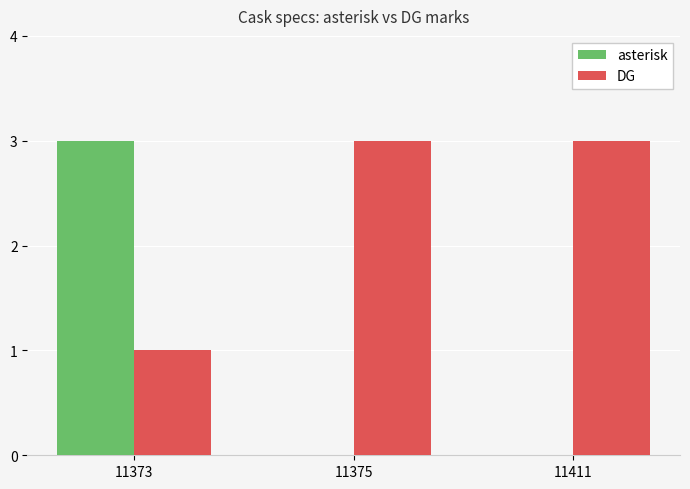

Which series has the widest spread of values?

asterisk